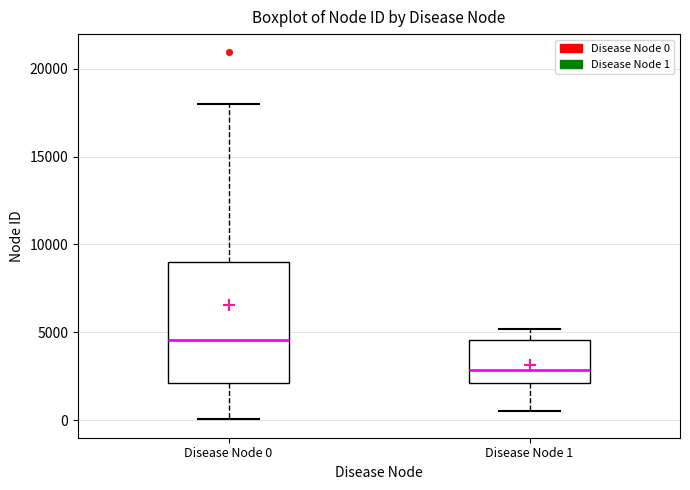

Where is the upper edge of the box for Disease Node 0 on the y-axis? The values are not printed on the chart, so give them approximately, as read against the axis.

9000